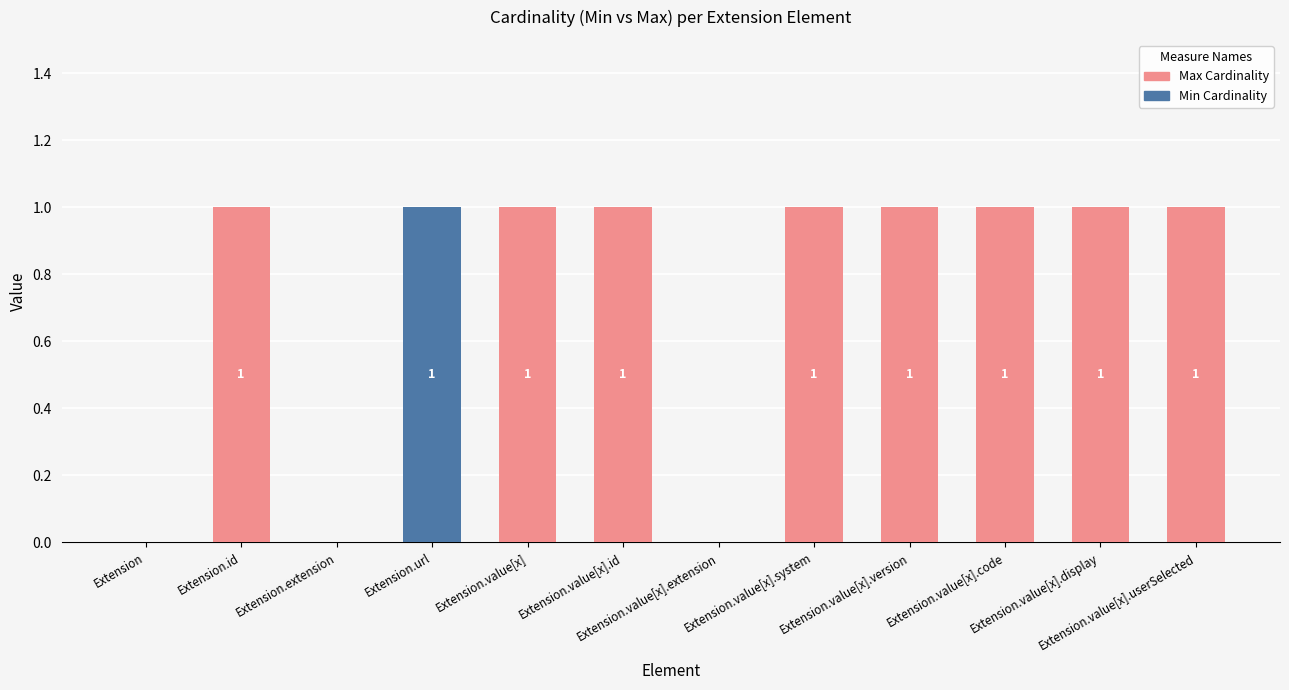

True or false: Min Cardinality has a value of -1 at Extension.value[x].system.

False